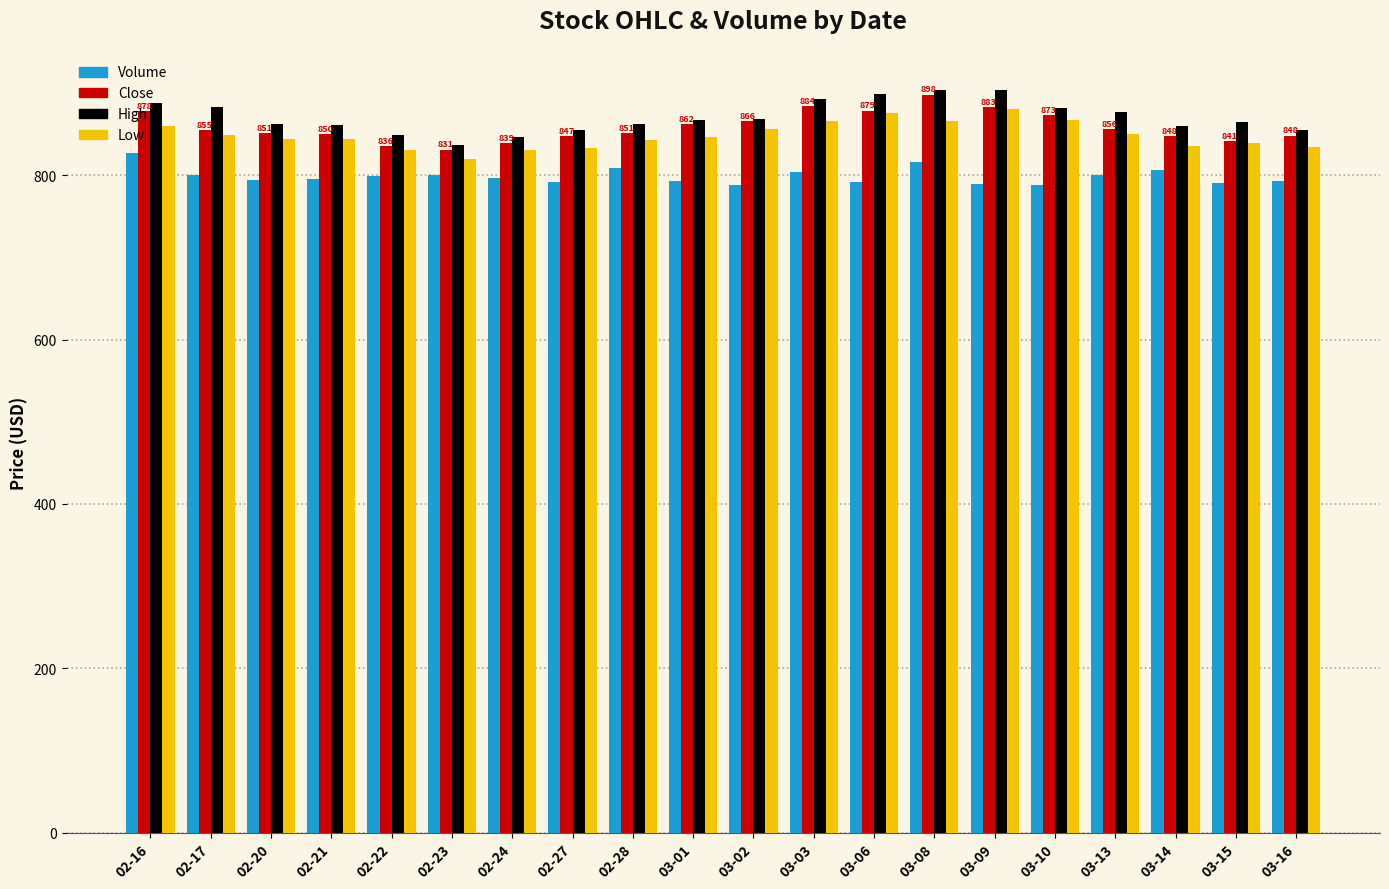

Is it true that High equals 864.4 at 03-15?

True